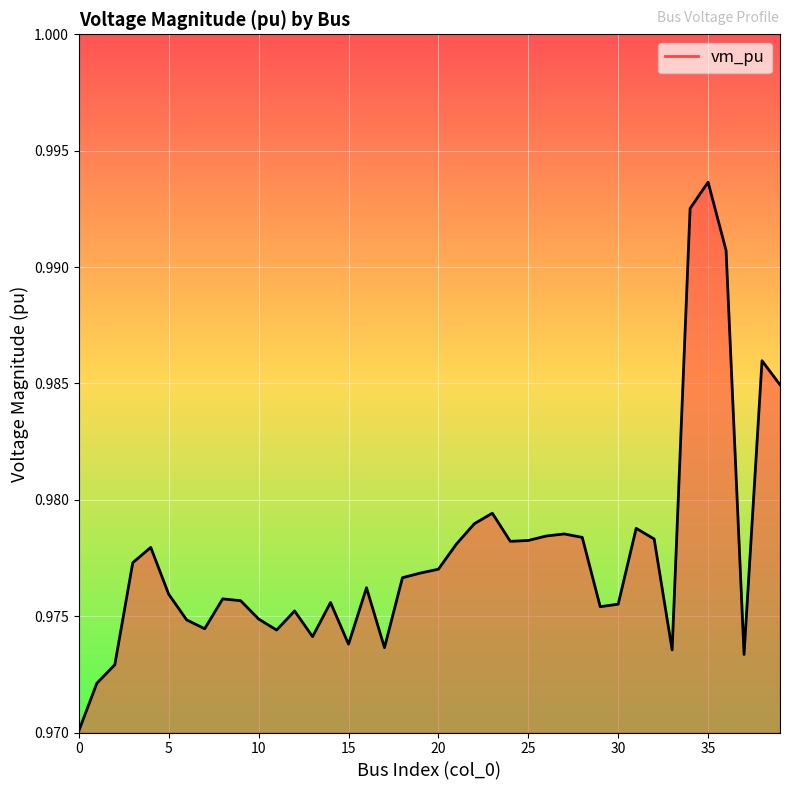

Does the chart display data point markers on the line(s)?

No